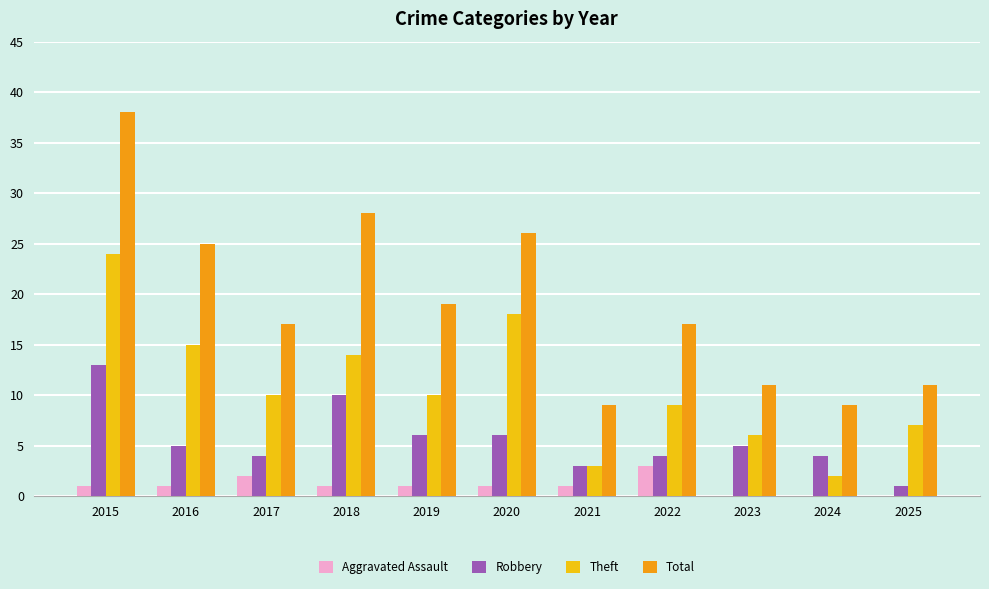

At which category is the sum across all series the highest?

2015